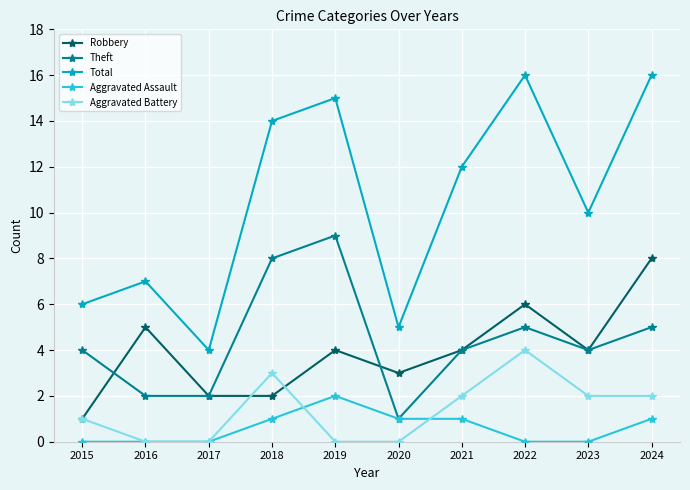

What is the total value across all series at 2024?

32